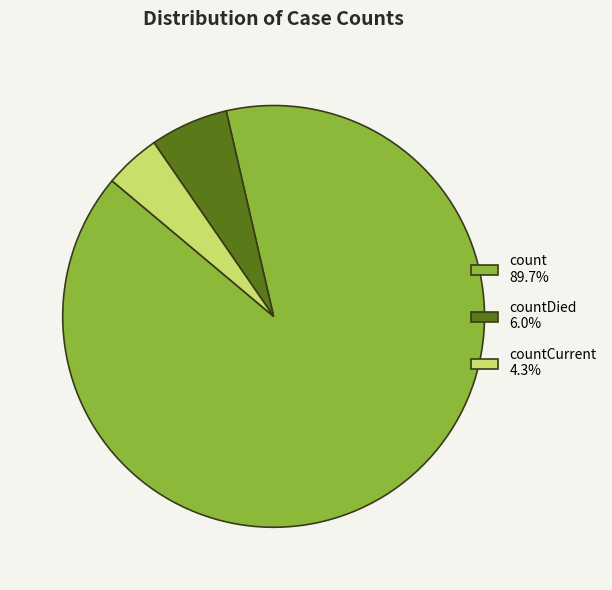

Is there any slice that represents more than half of the pie?

Yes